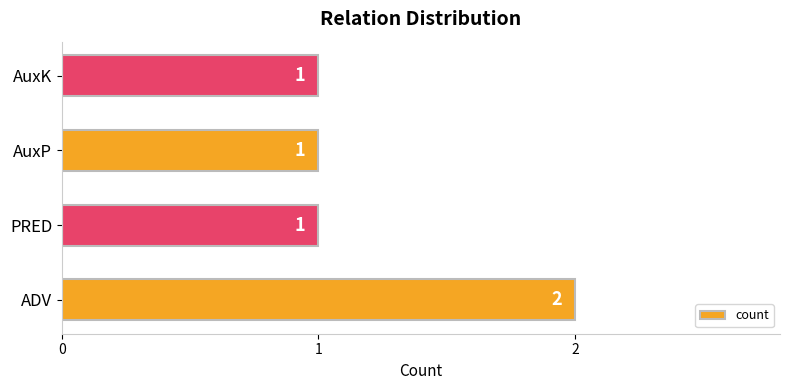

Does the chart contain any negative values?

No